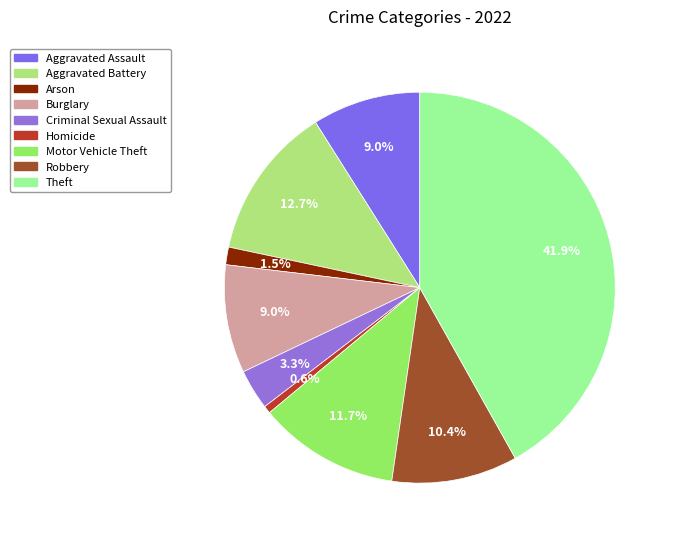

To the nearest percent, what is the average slice percentage?

11%